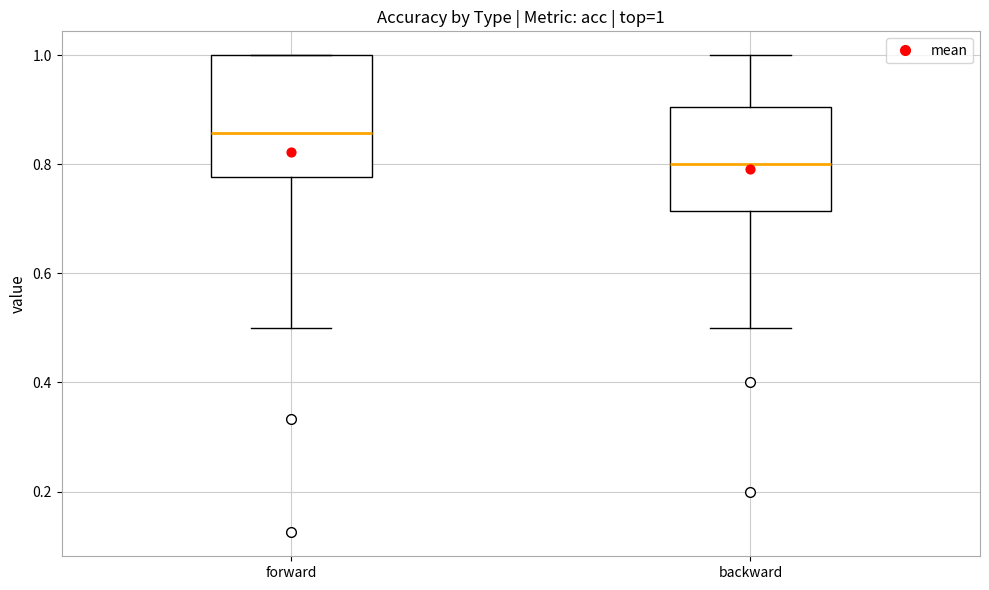

Which box is the tallest, from its lower edge to its upper edge?

forward